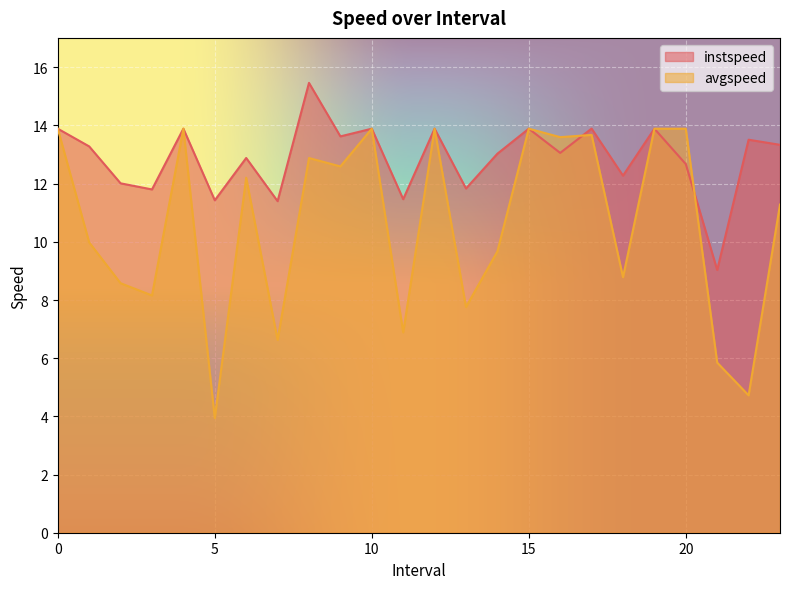

At how many categories does at least one series exceed 10?

23